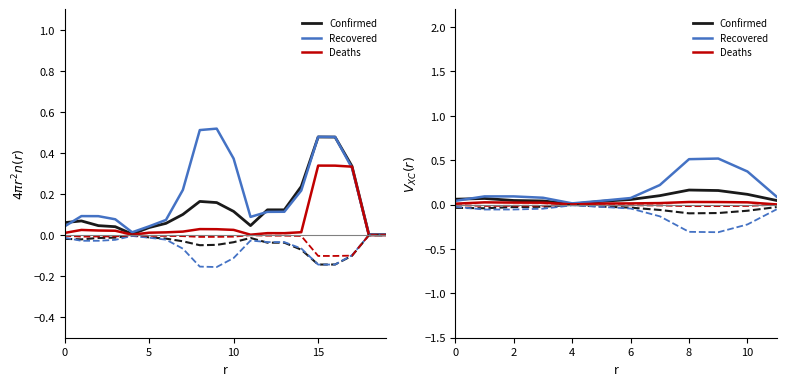

What is the value of the Recovered point at the 12th from the left?

0.1